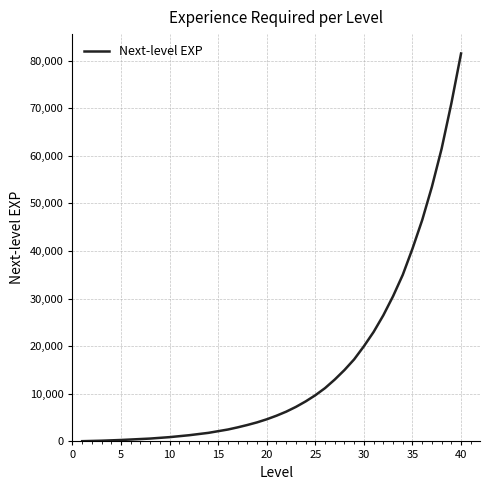

What is the greatest value displayed?

81500